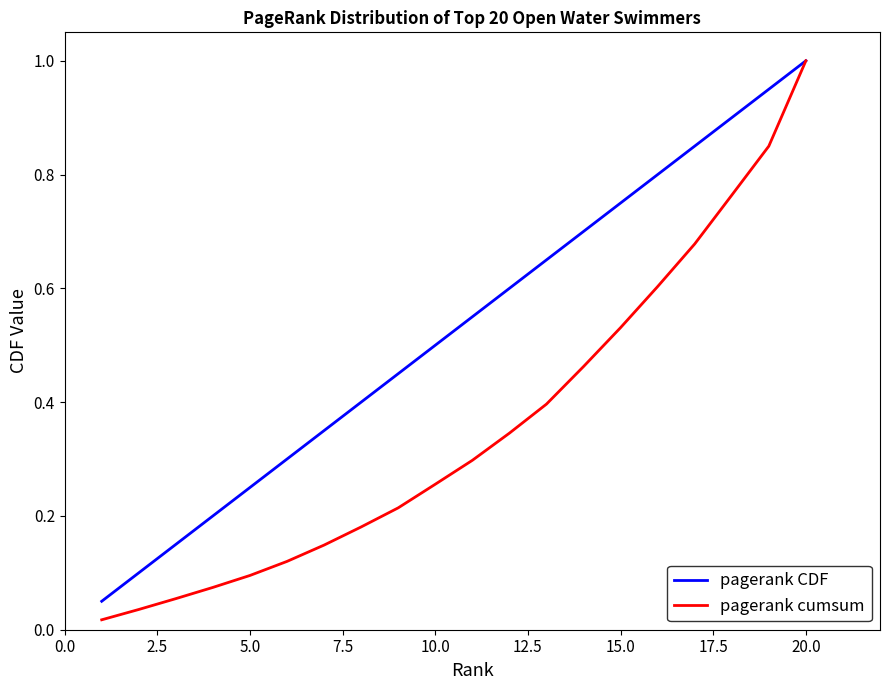

True or false: pagerank cumsum has more than 2 points higher than both neighbors.

False